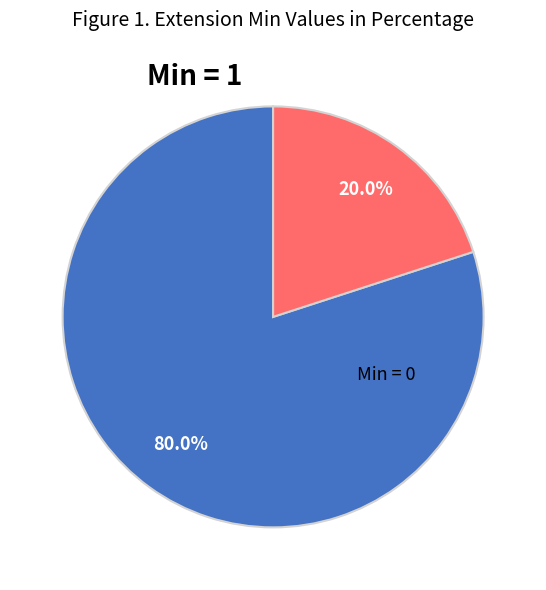

Is there any slice that represents more than half of the pie?

Yes